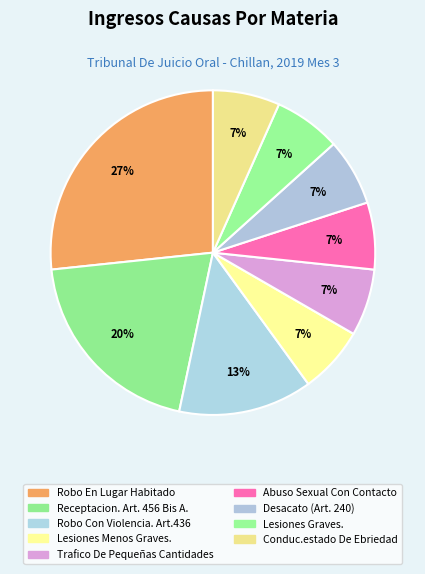

How many slices are in this pie chart?

9